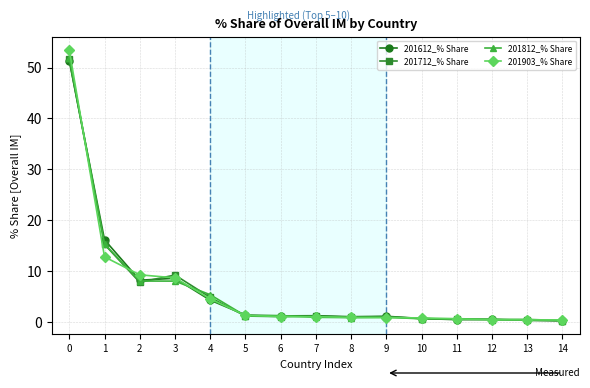

Is it true that 201612_% Share equals 1.4 at 5?

True